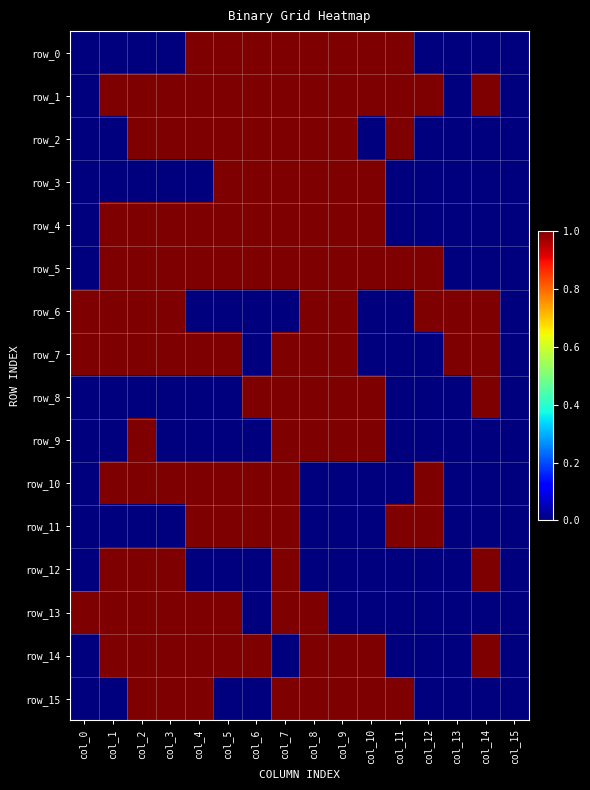

The value of row_13 at col_7 is 1. True or false?

True